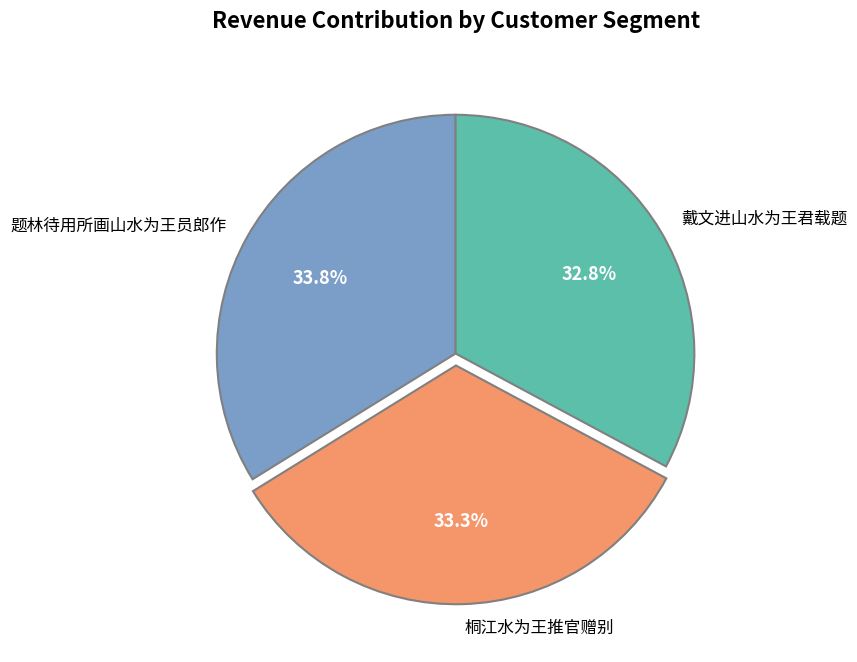

To the nearest percent, what portion does 桐江水为王推官赠别 represent?

33%